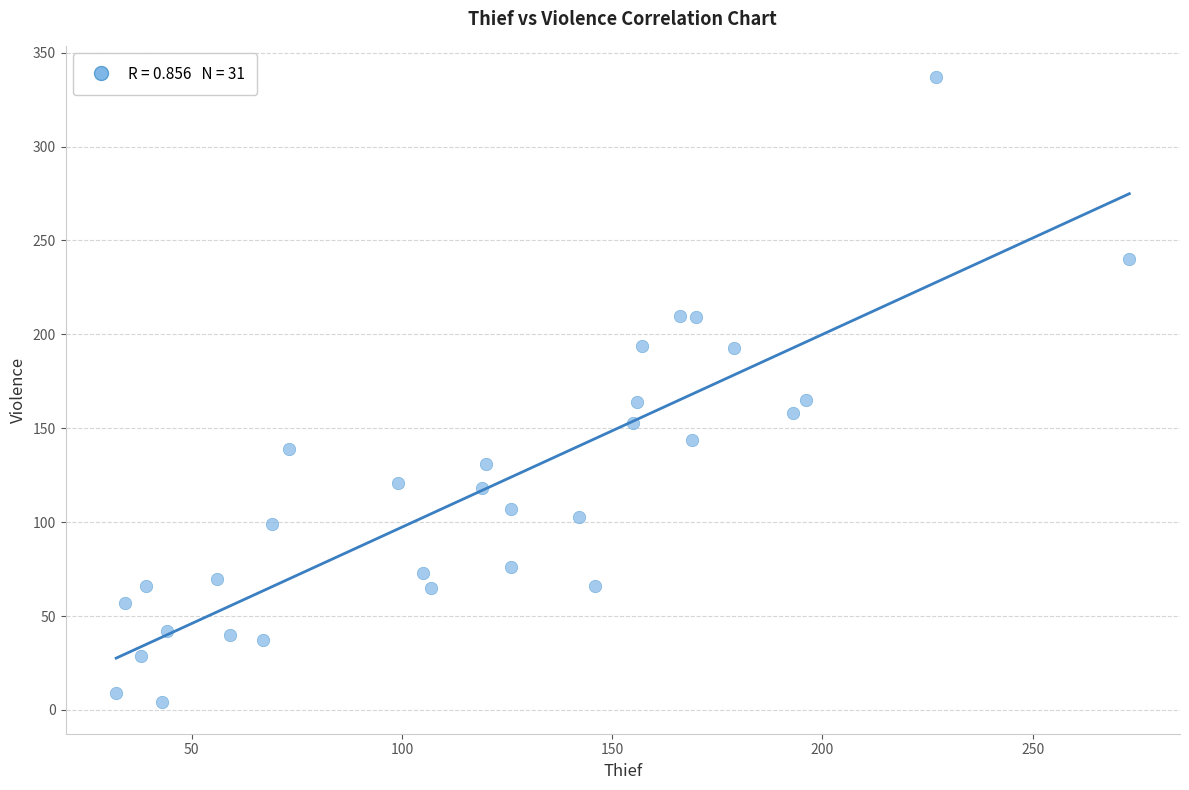

What is the range of Y values (max minus min)?

333